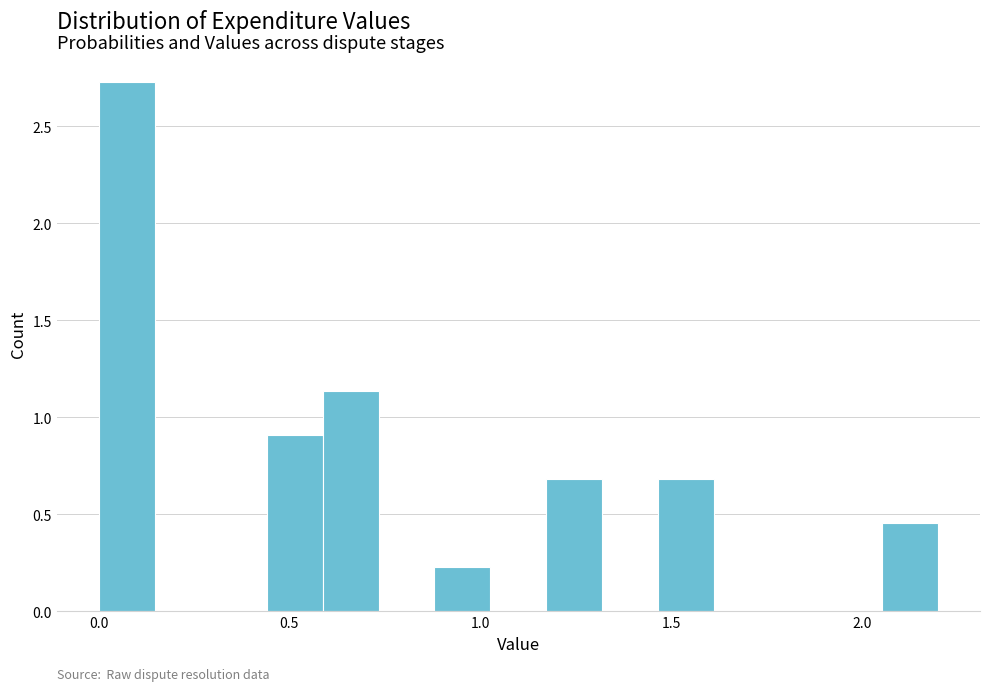

Around what value on the x-axis is the tallest bar? Give the approximate position of its centre, as read against the axis.

0.05